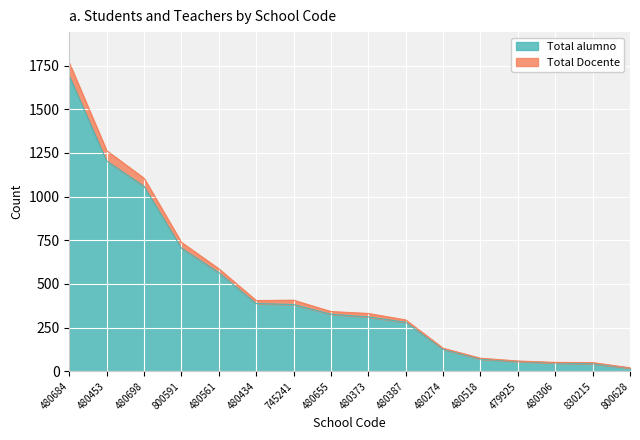

At which label is Total alumno closest to 855?

800591